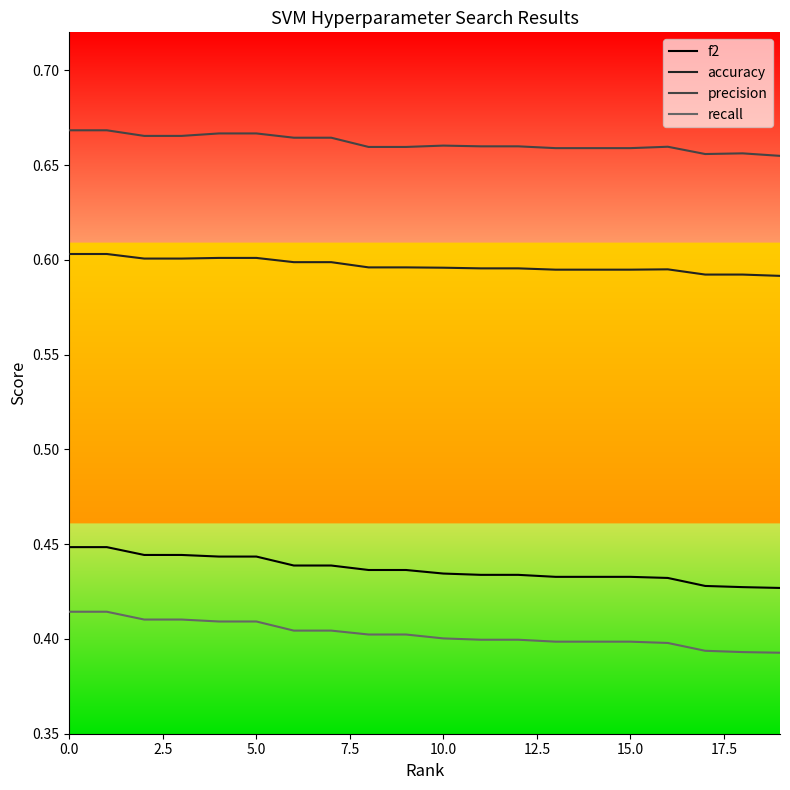

Does the chart have visible grid lines?

No